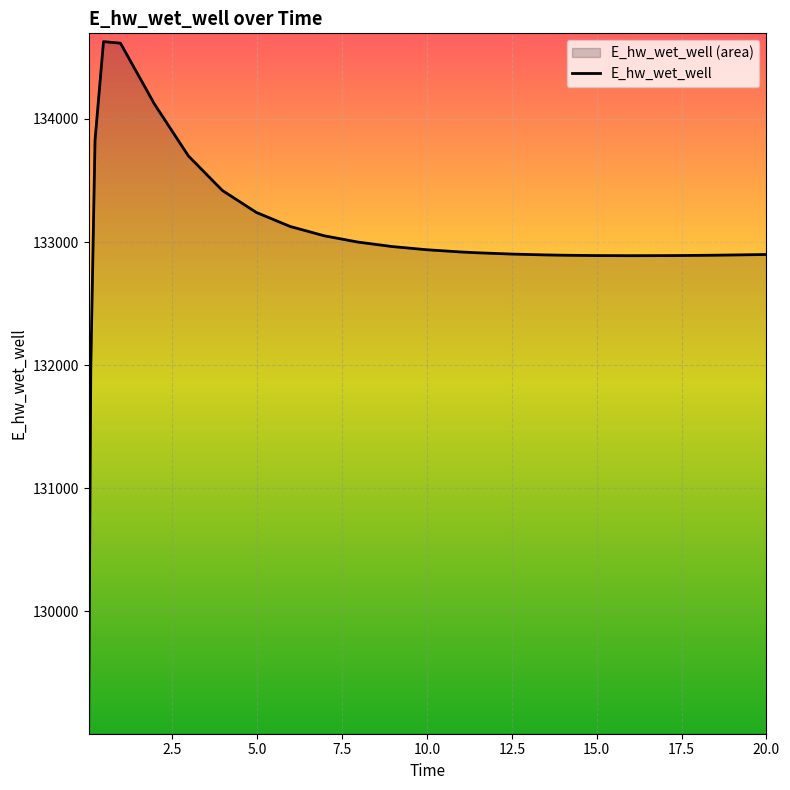

What is the greatest value displayed?

134628.6